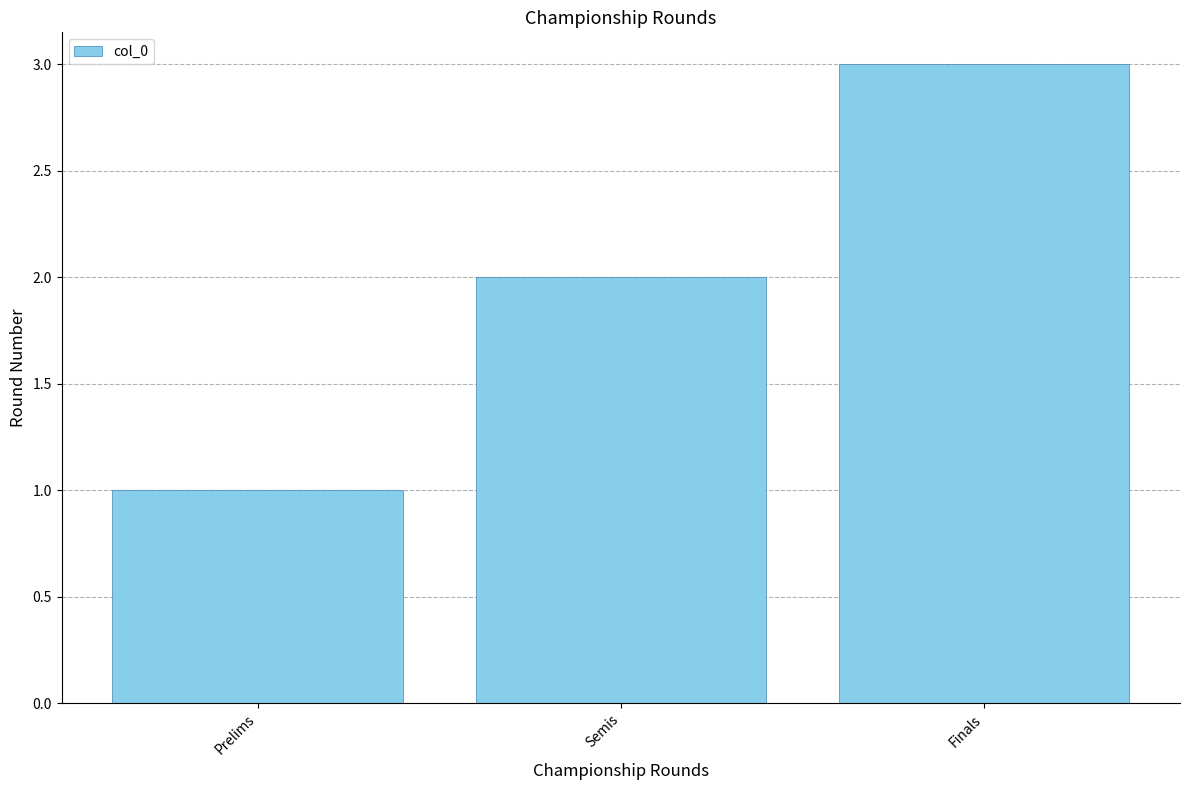

What is the difference between the maximum and minimum values?

2